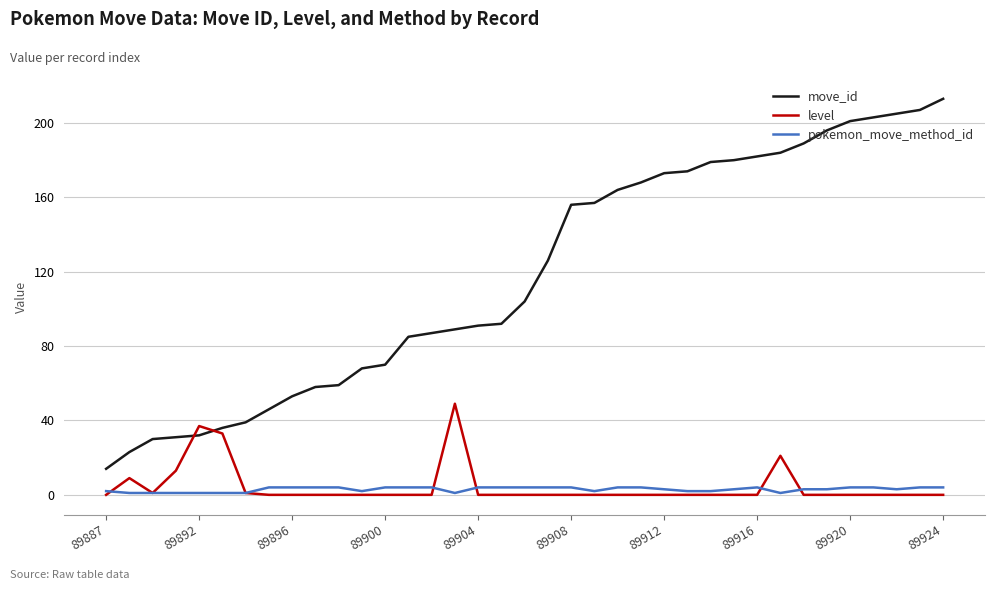

What is the maximum value shown in the chart?

213